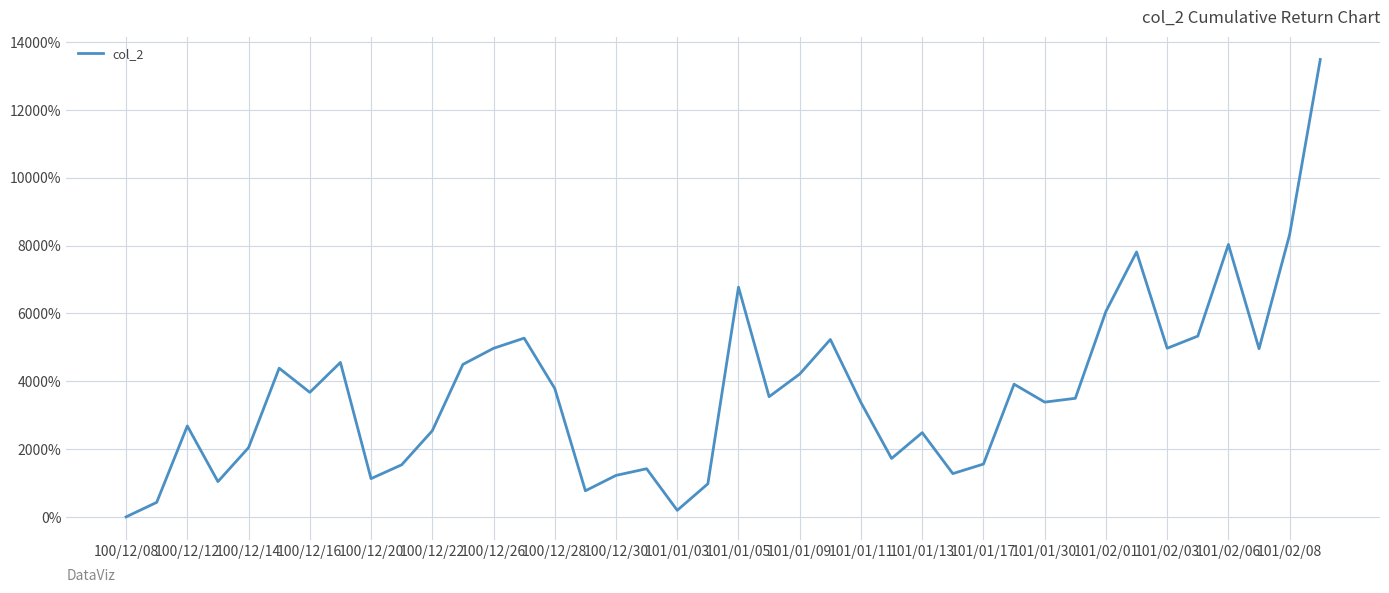

What is the maximum value shown in the chart?

13485.1